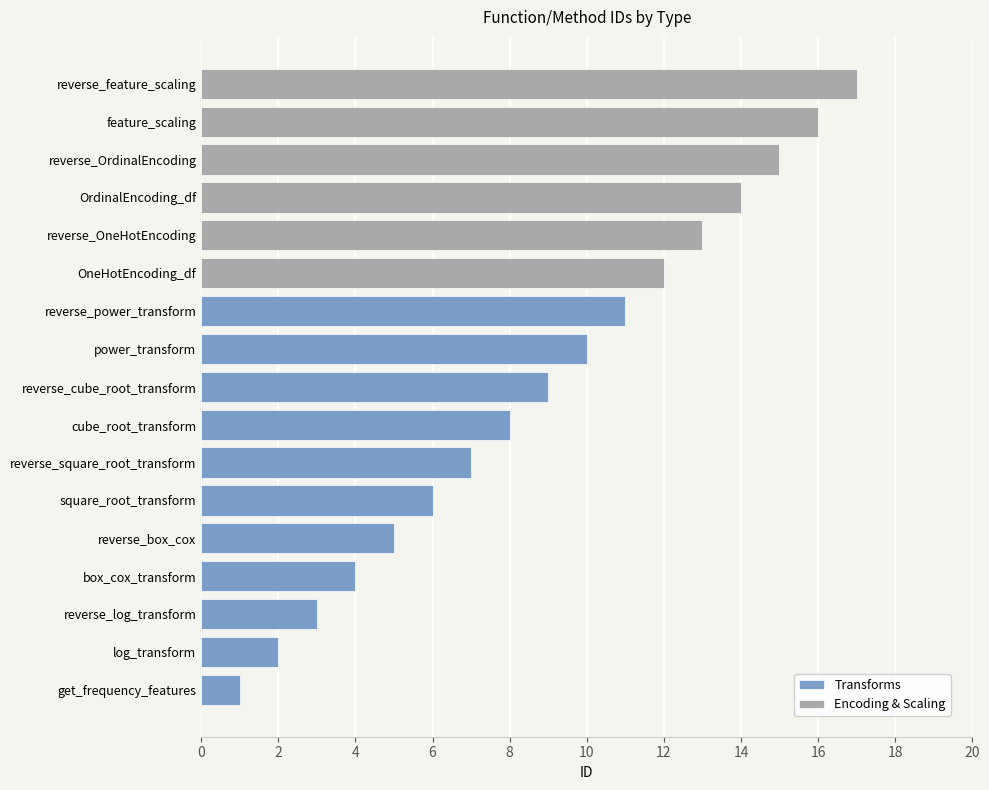

Are the bars grouped side by side (vs. stacked)?

No